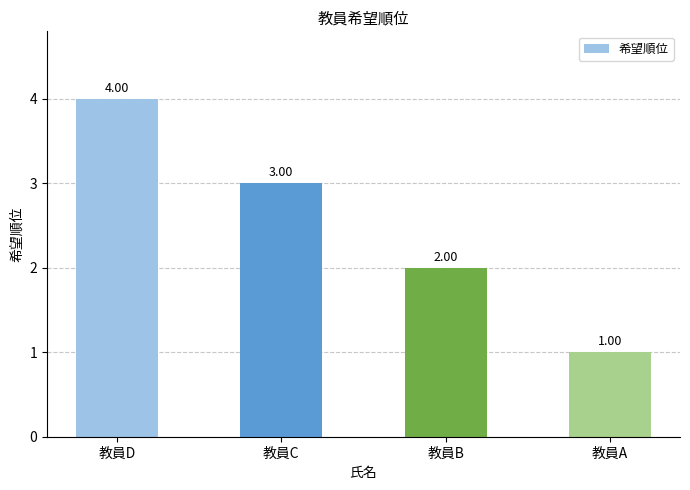

Rank the categories by value from lowest to highest.

教員A, 教員B, 教員C, 教員D